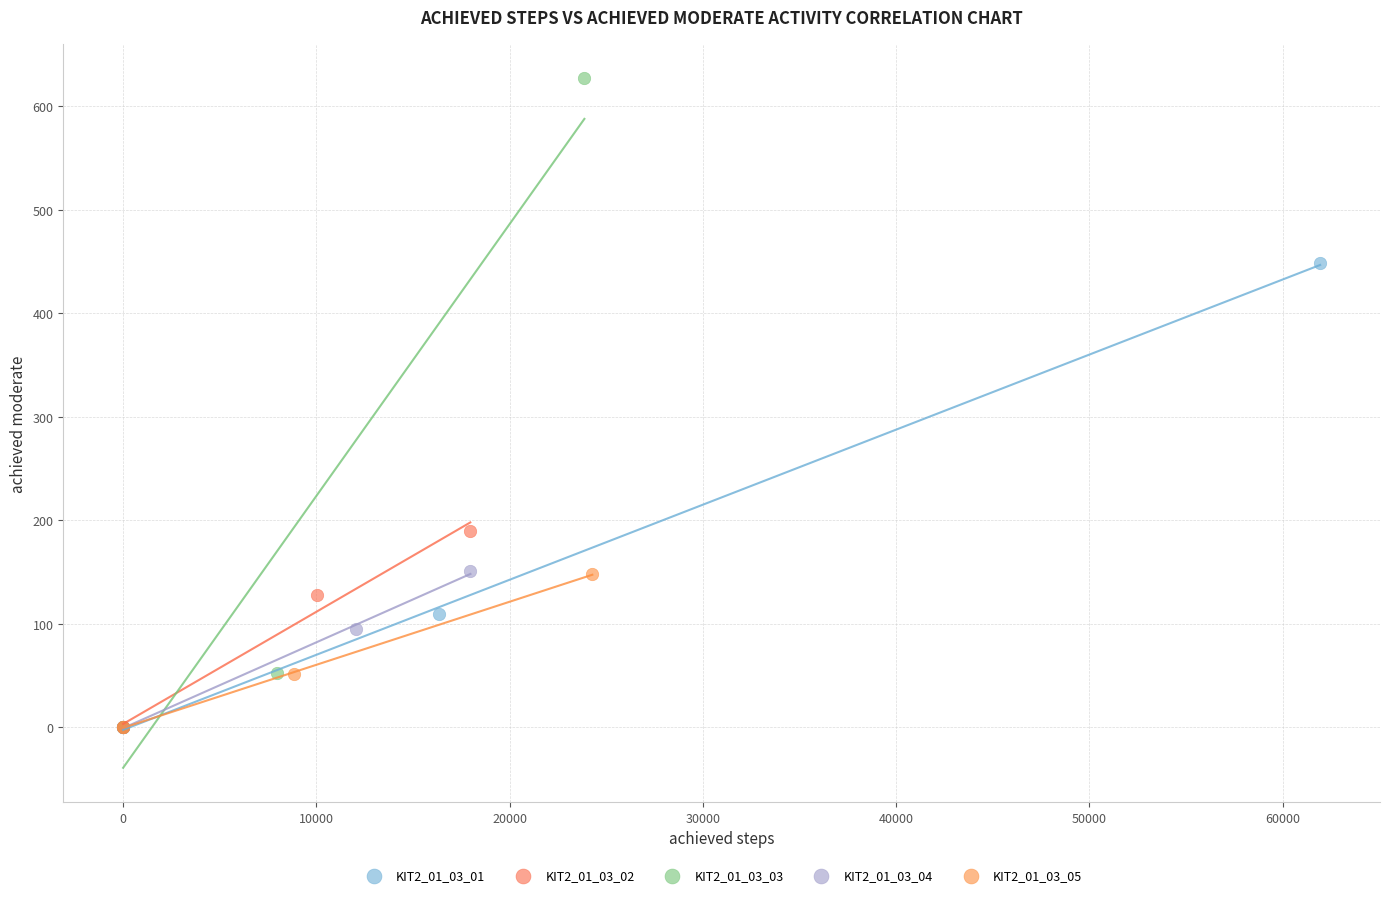

Which series has the largest Y range (max minus min)?

KIT2_01_03_03